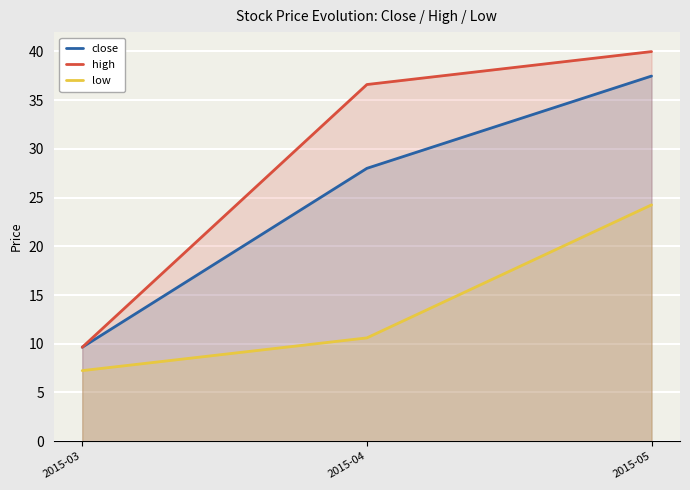

How many lines are shown in the chart?

3